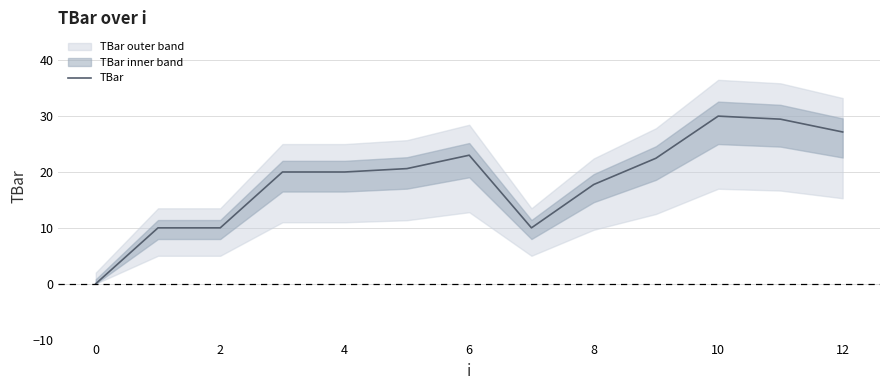

What is the sum of all values?

240.4